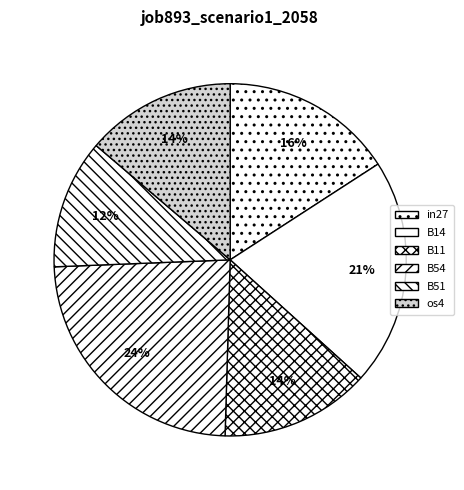

Is it true that B54 is 24% of the pie?

True